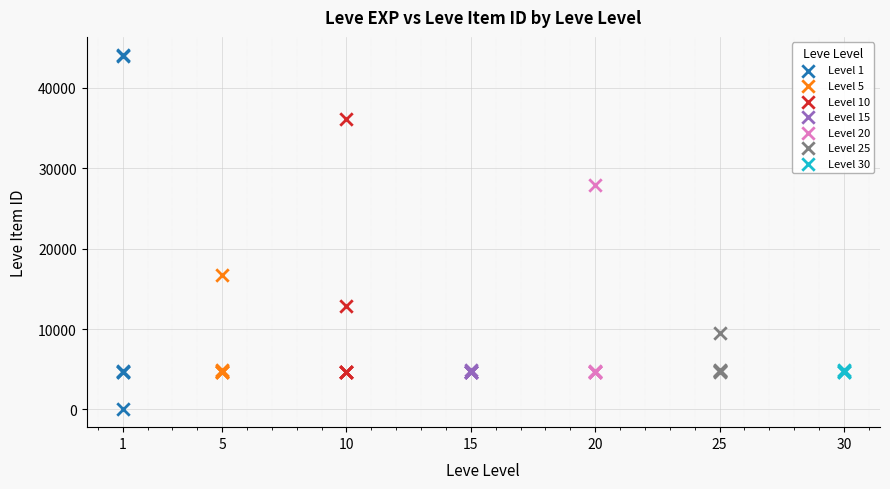

Which series reaches the minimum Y coordinate?

Level 1